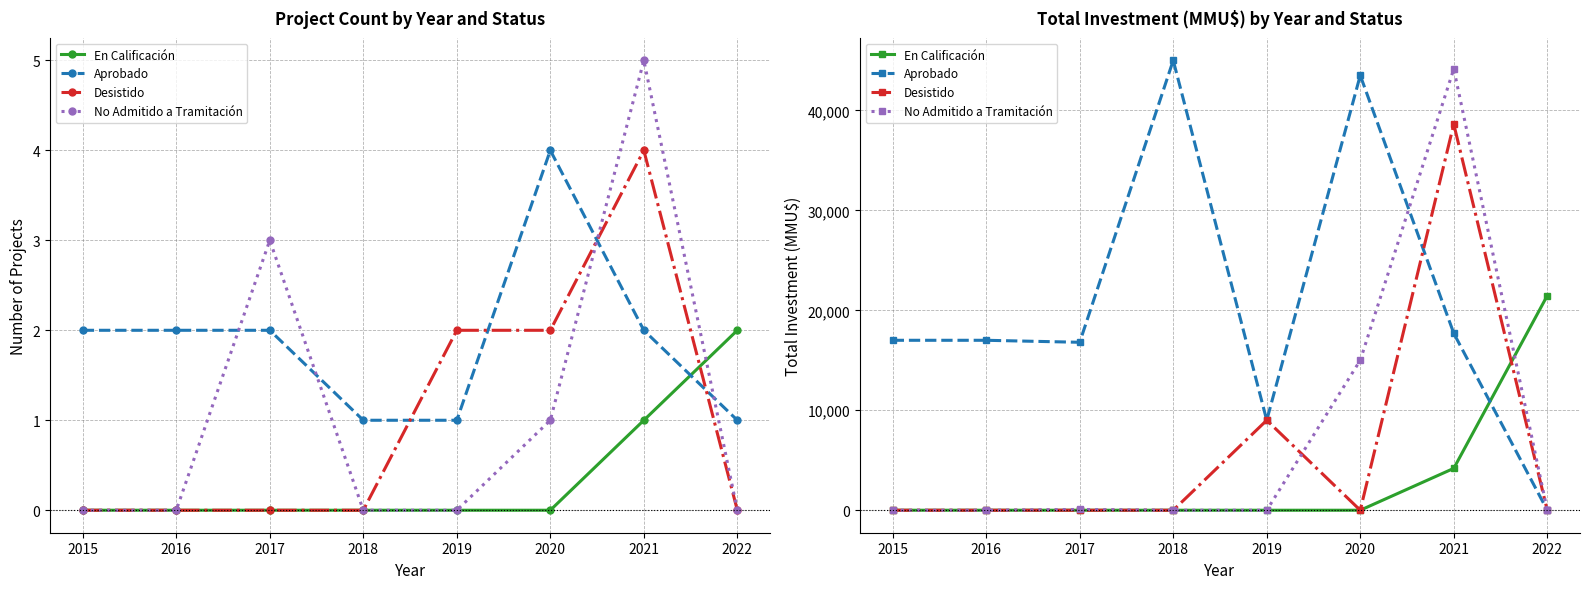

At how many categories does at least one series exceed 12391?

7